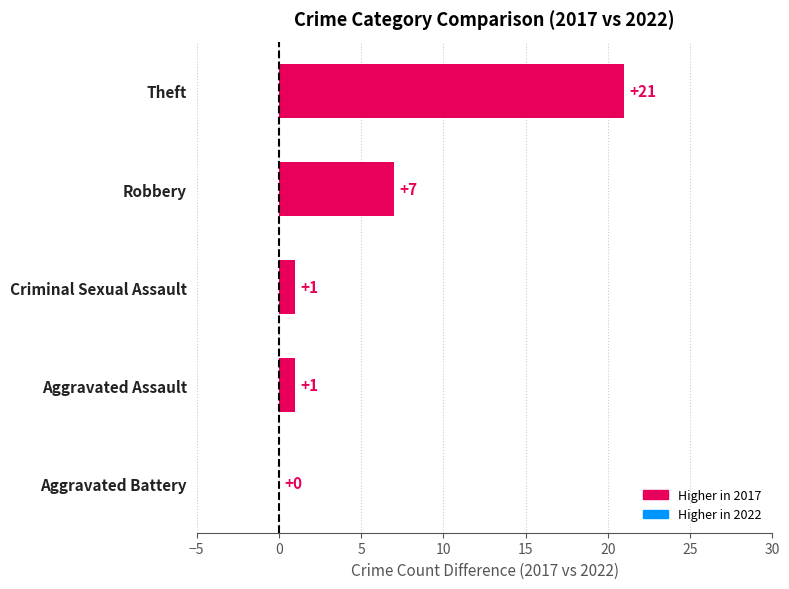

The chart shows a value of 1 at Criminal Sexual Assault. True or false?

True